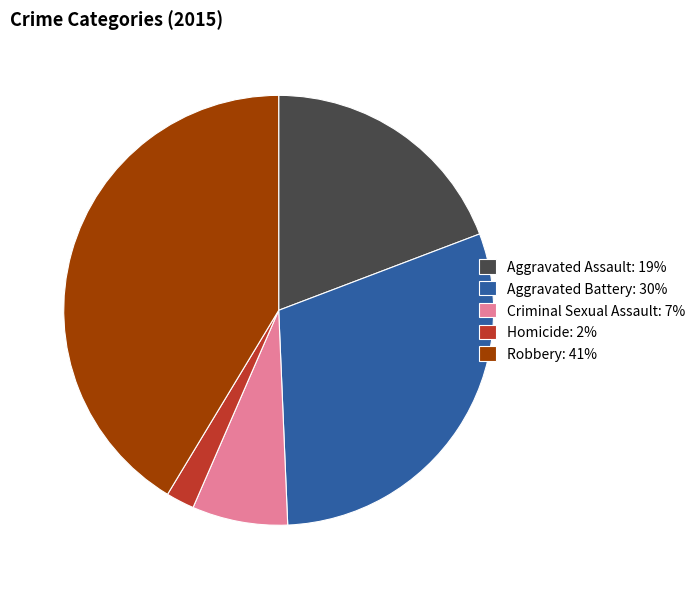

Which slice is the smallest?

Homicide